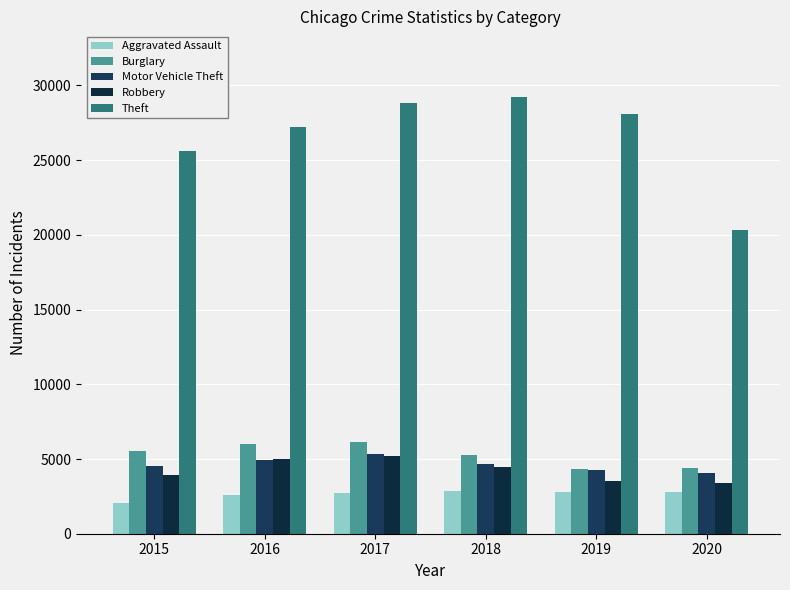

Reading left to right, extract all data points from this chart.

Aggravated Assault: 2015=2036	2016=2616	2017=2755	2018=2826	2019=2796	2020=2782
Burglary: 2015=5524	2016=6006	2017=6145	2018=5262	2019=4311	2020=4427
Motor Vehicle Theft: 2015=4556	2016=4937	2017=5348	2018=4634	2019=4244	2020=4081
Robbery: 2015=3907	2016=5026	2017=5210	2018=4453	2019=3509	2020=3377
Theft: 2015=25599	2016=27249	2017=28844	2018=29238	2019=28116	2020=20298